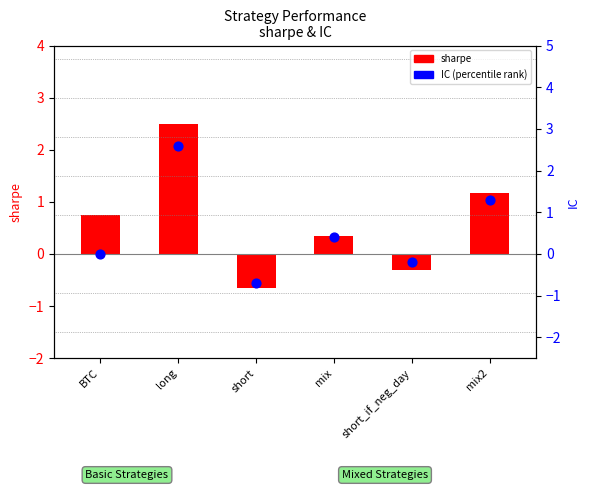

Which series has the largest total across all categories?

sharpe